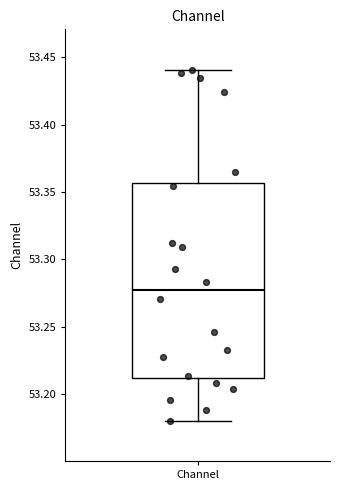

Read this box plot against the y-axis: the position of the median line, the range covered by the box, and the ends of both whiskers. The values are not printed on the chart, so give them approximately, as read against the axis.

median 53.275, box 53.210 to 53.355, whiskers 53.180 to 53.440